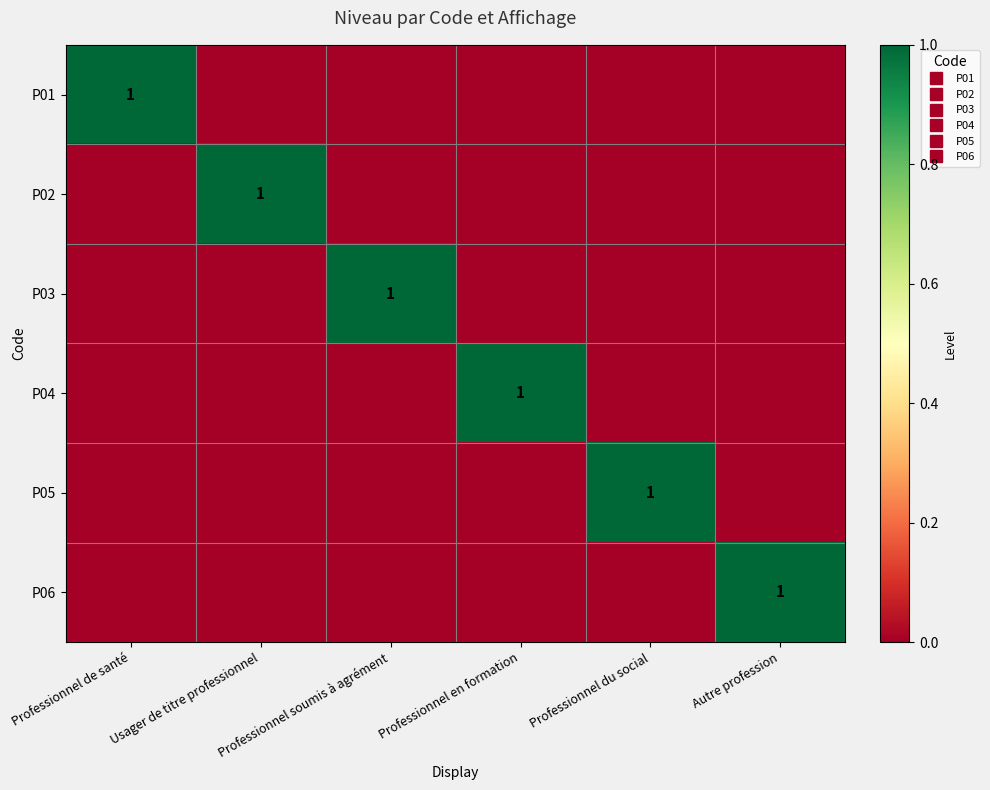

Where is P06 nearest to the value 0?

Professionnel de santé